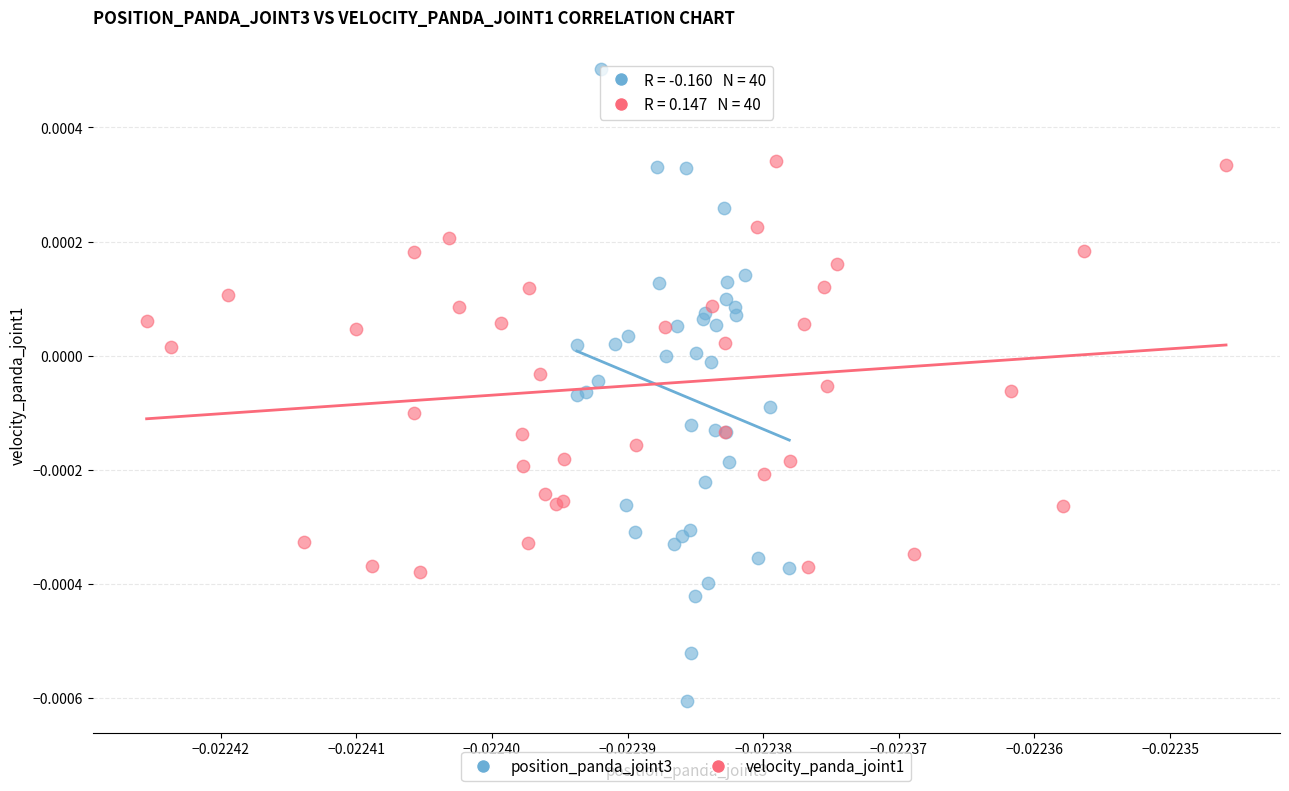

Which series contains the highest Y value?

position_panda_joint3